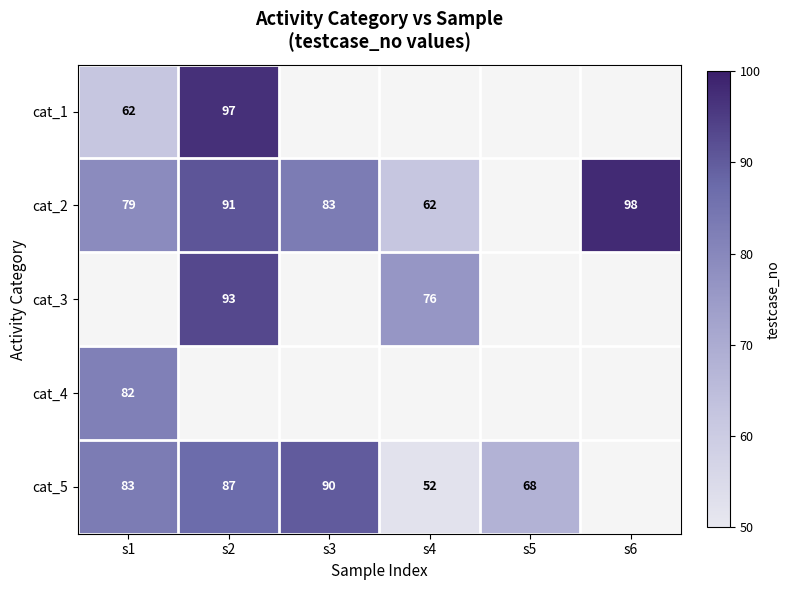

Is the value of cat_2 at s1 greater than the value of cat_5 at s1?

No